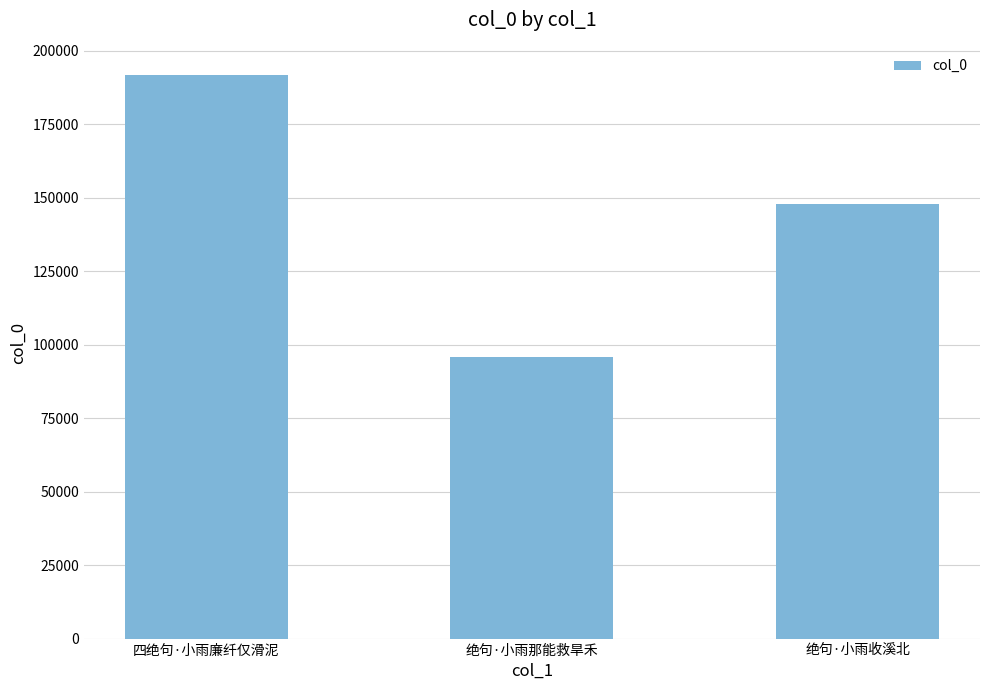

What is the ratio of the value at 四绝句·小雨廉纤仅滑泥 to the value at 绝句·小雨那能救旱禾?

2.0